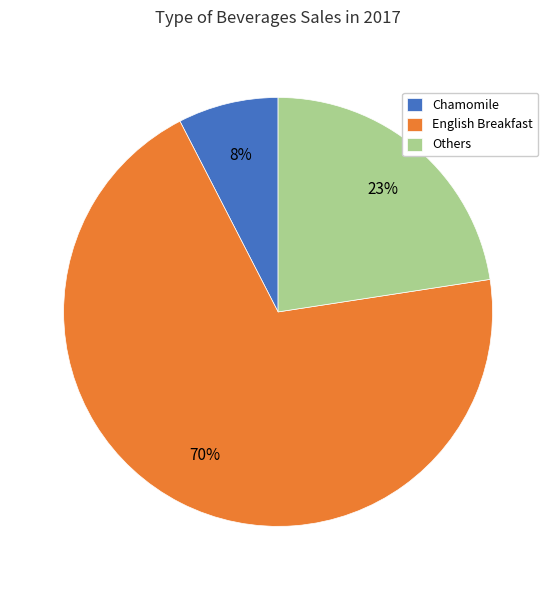

How many segments does this pie chart have?

3